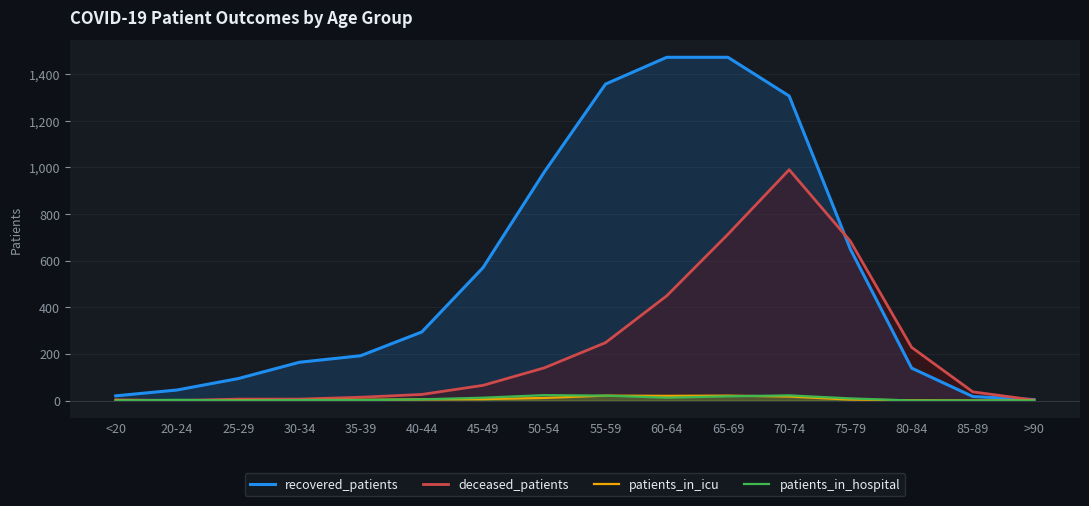

Where do recovered_patients and deceased_patients first cross each other?

70-74 and 75-79